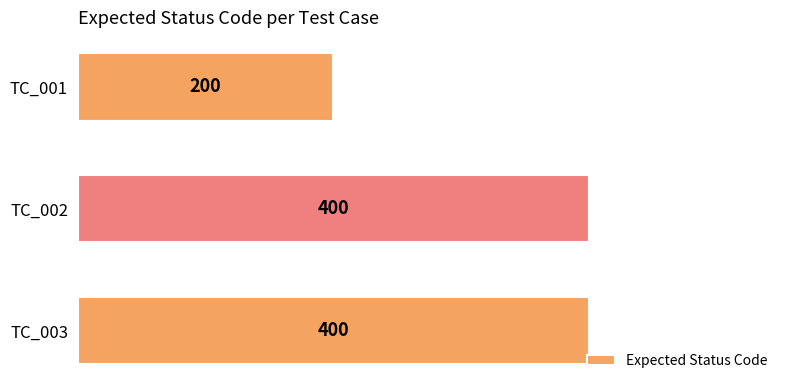

True or false: the data shows 200 at TC_001.

True